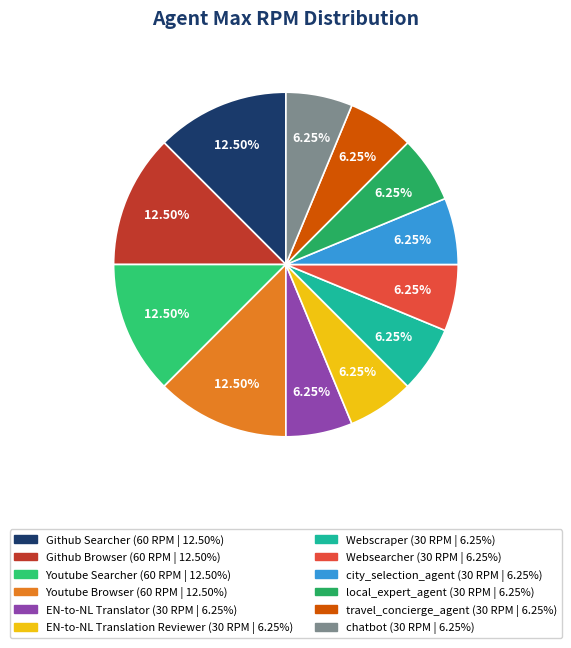

What percentage is the Webscraper slice, to the nearest percent?

6%